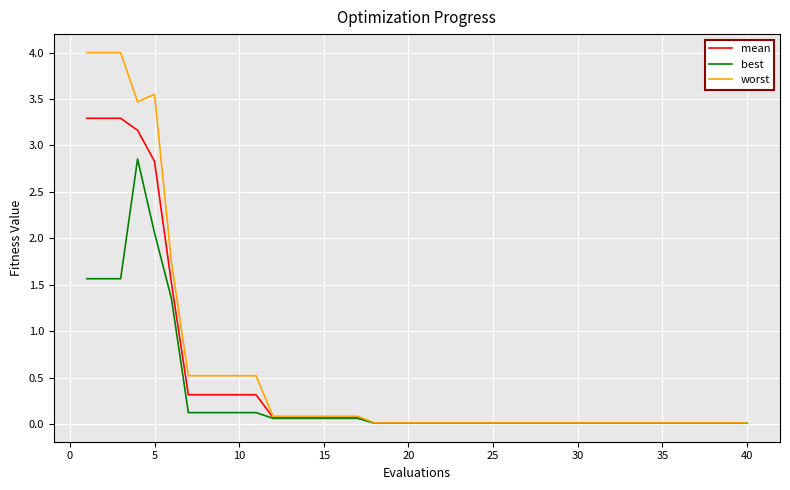

Which series has the widest spread of values?

worst